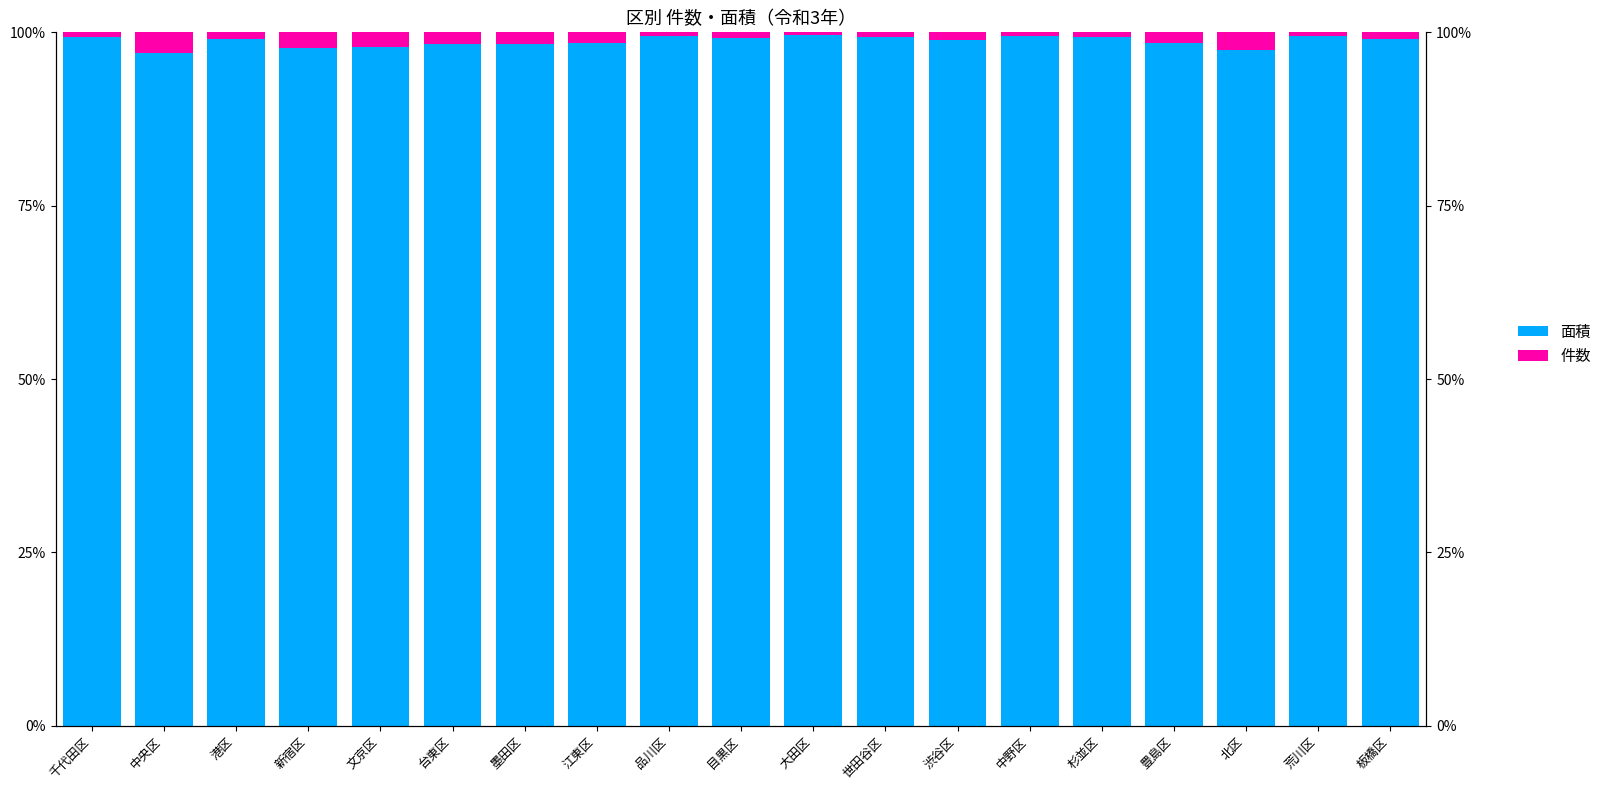

What is the value of the 件数 bar at the 11th from the left?

0.4